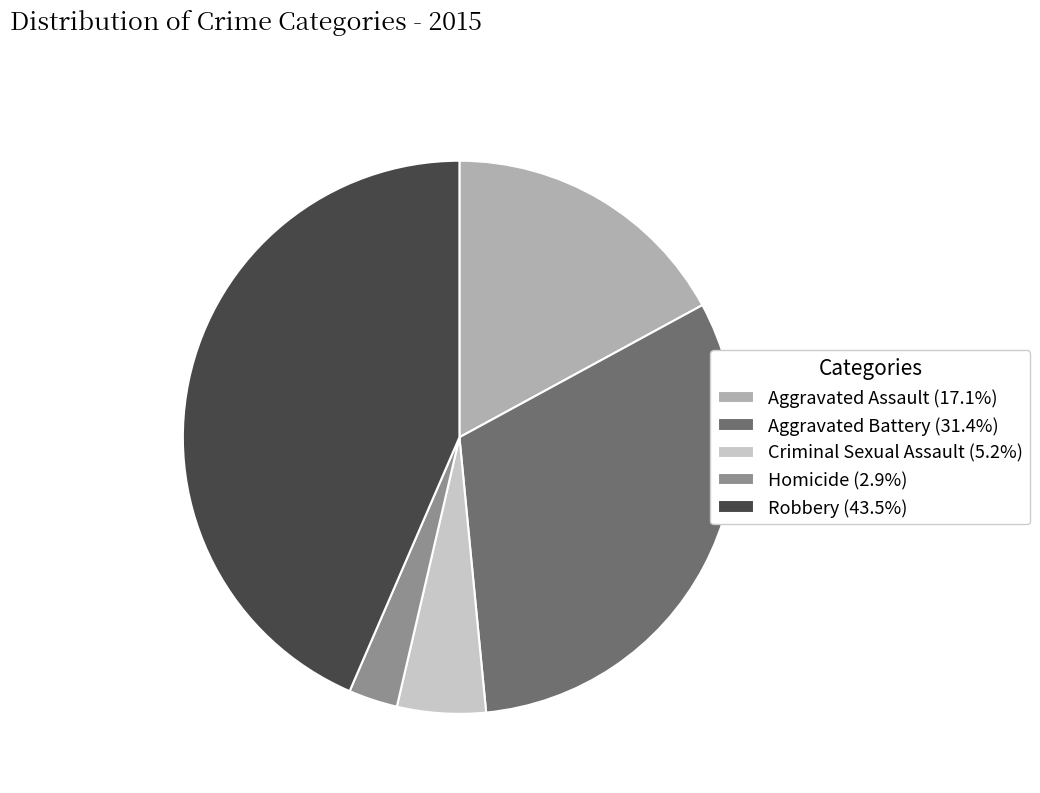

Which category has the biggest portion of the pie?

Robbery